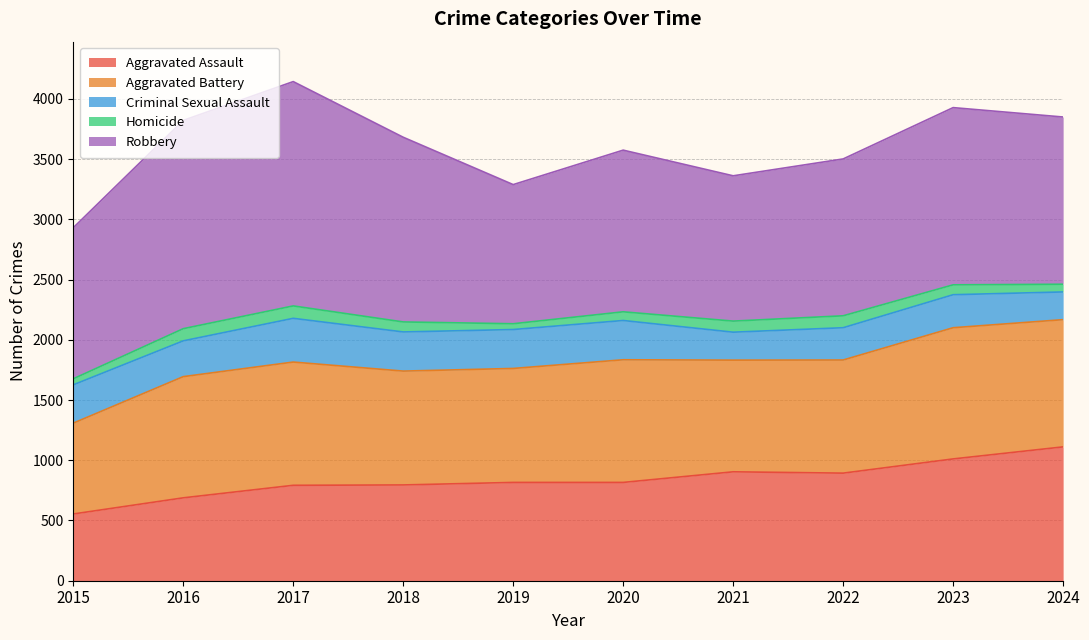

Rank the categories by Aggravated Battery value from lowest to highest.

2015, 2021, 2022, 2018, 2019, 2016, 2020, 2017, 2024, 2023